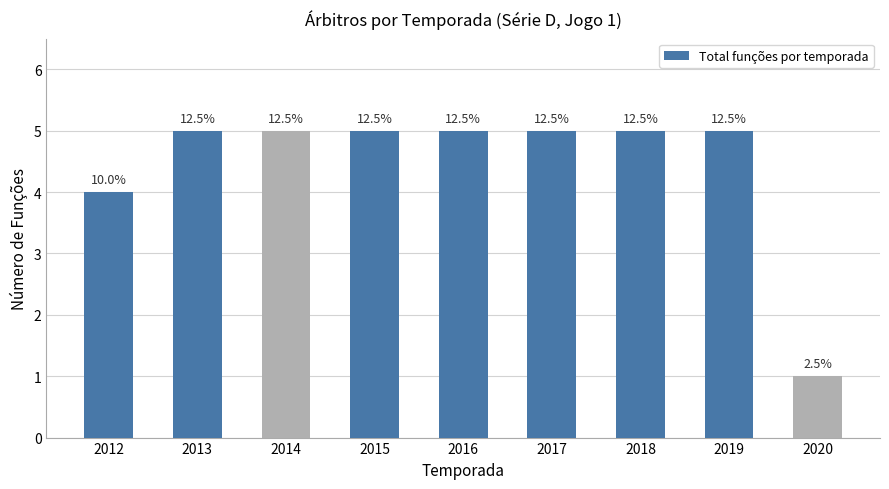

How many bars are there in total?

9